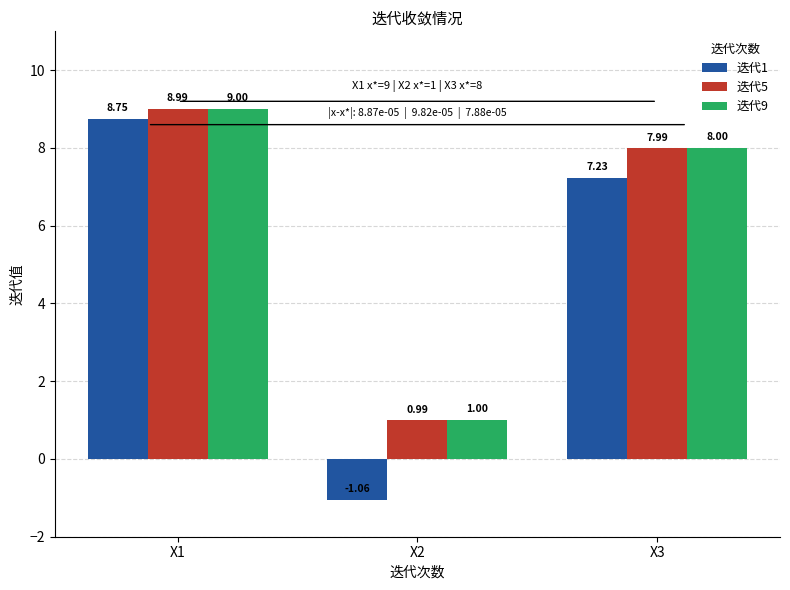

What is the approximate value of 迭代5 at X2?

1.0